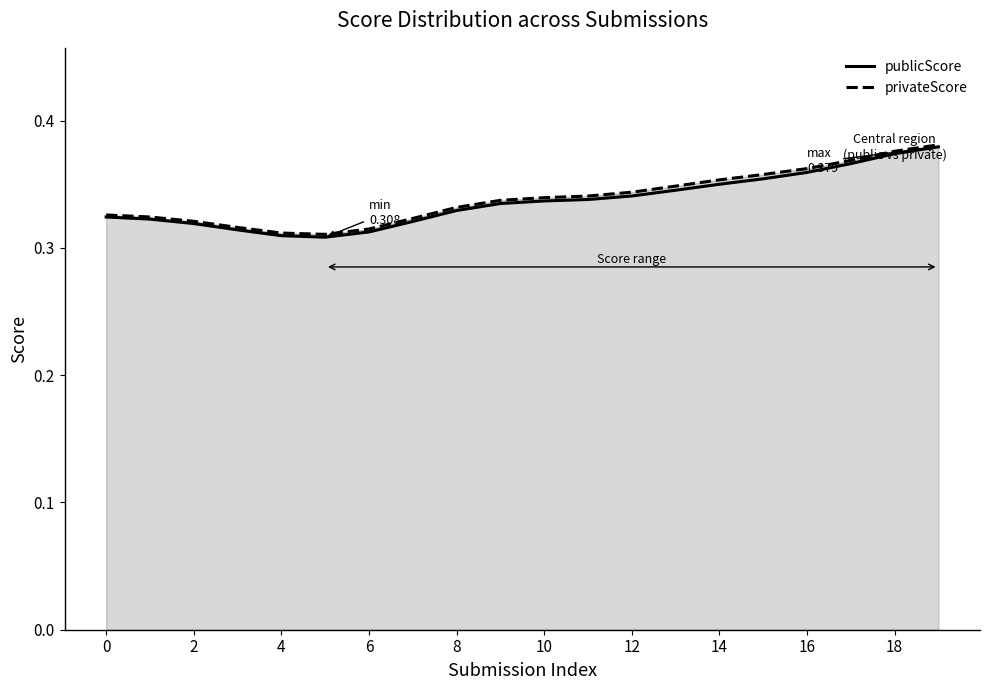

The value of publicScore at 2 is 0.4. True or false?

False